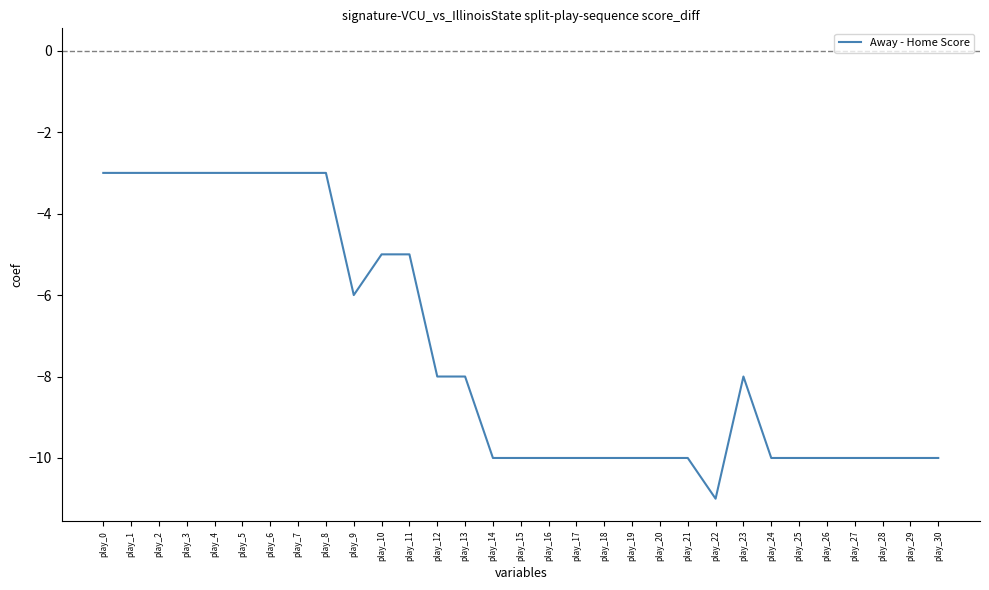

What is the maximum value shown in the chart?

-3